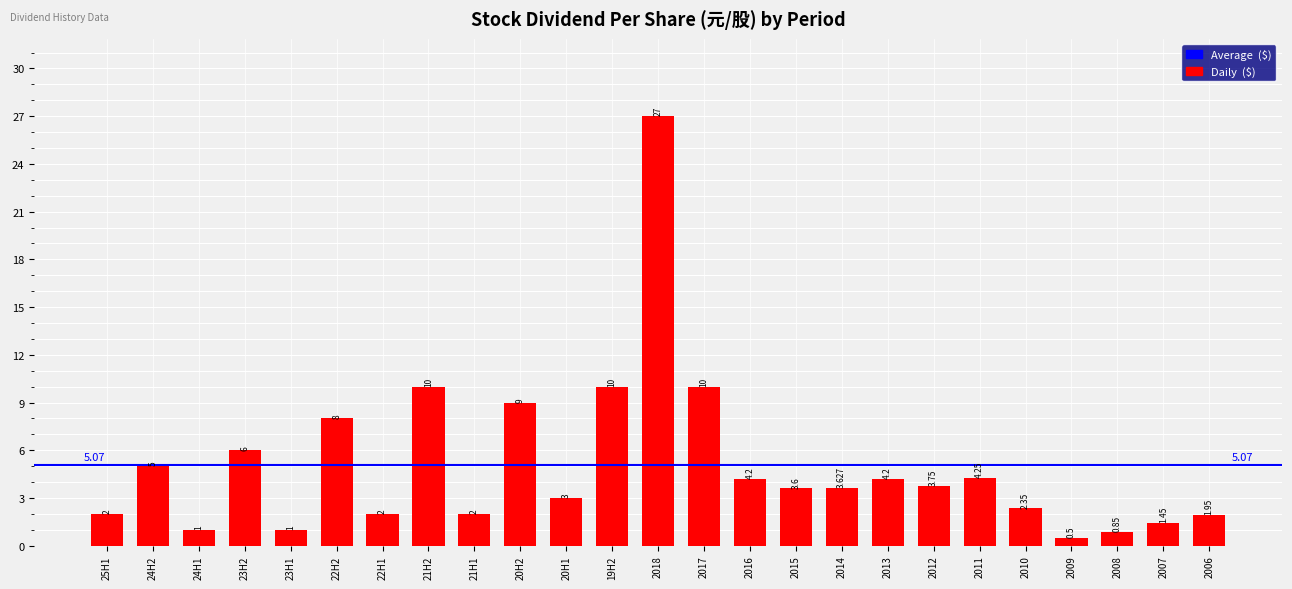

What is the label of the 17th bar from the left?

2014